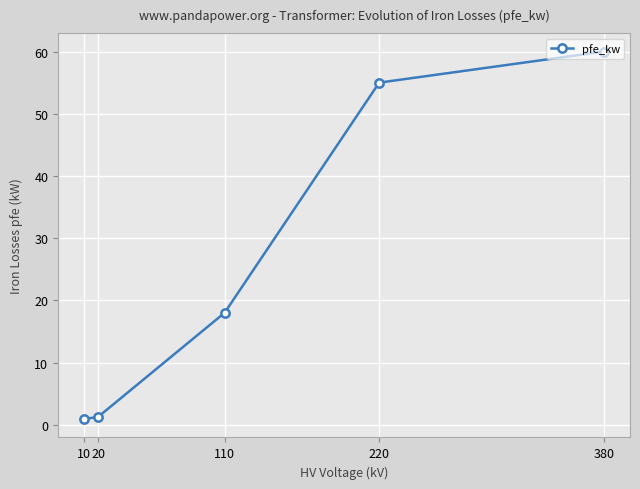

Reading right to left, extract all data points from this chart.

380=60.0	220=55.0	110=18.0	20=1.3	10=0.9